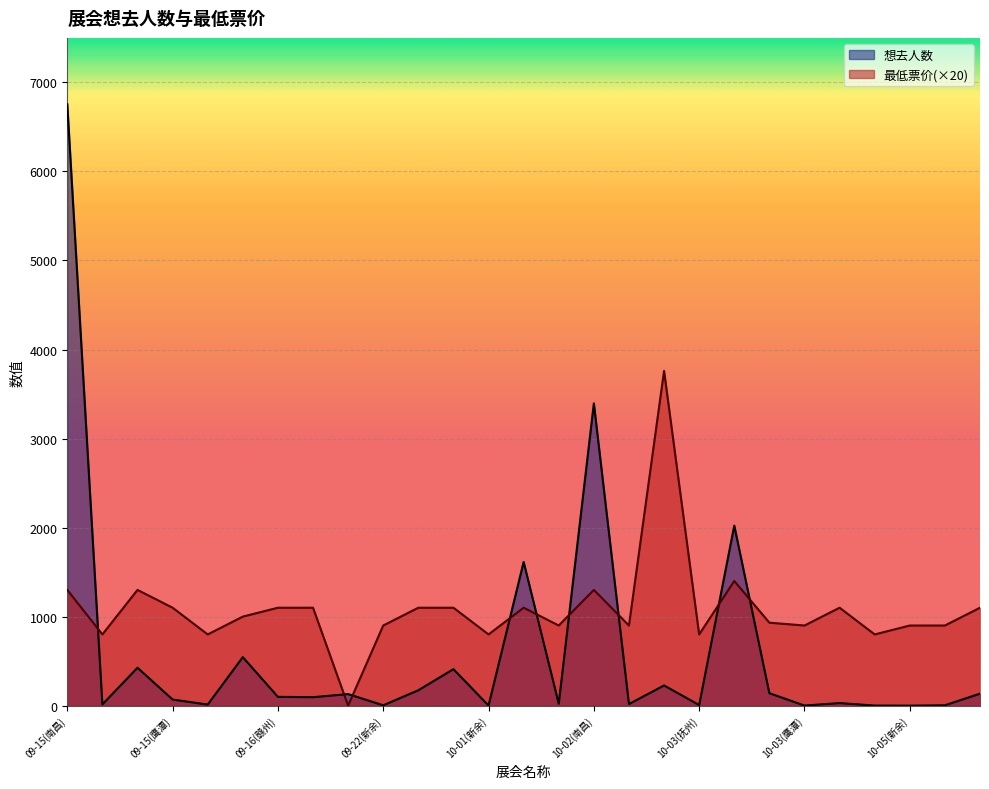

What is the maximum value for 想去人数?

6754